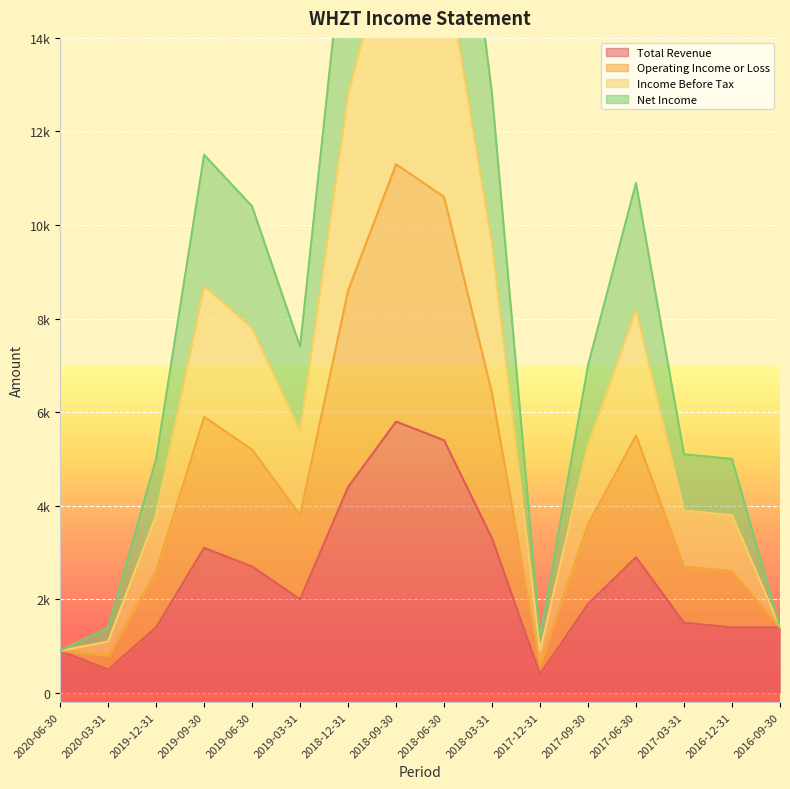

True or false: Operating Income or Loss has a value of 7482 at 2018-12-31.

False